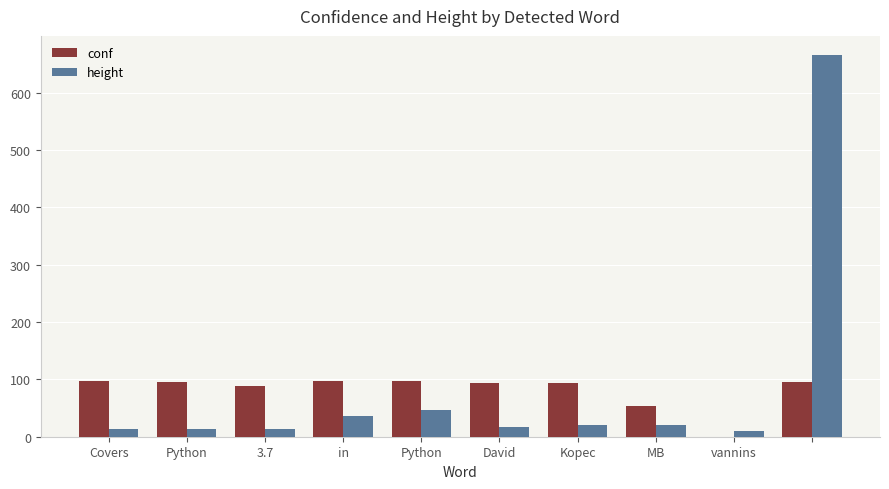

What is the greatest value displayed?

666.0